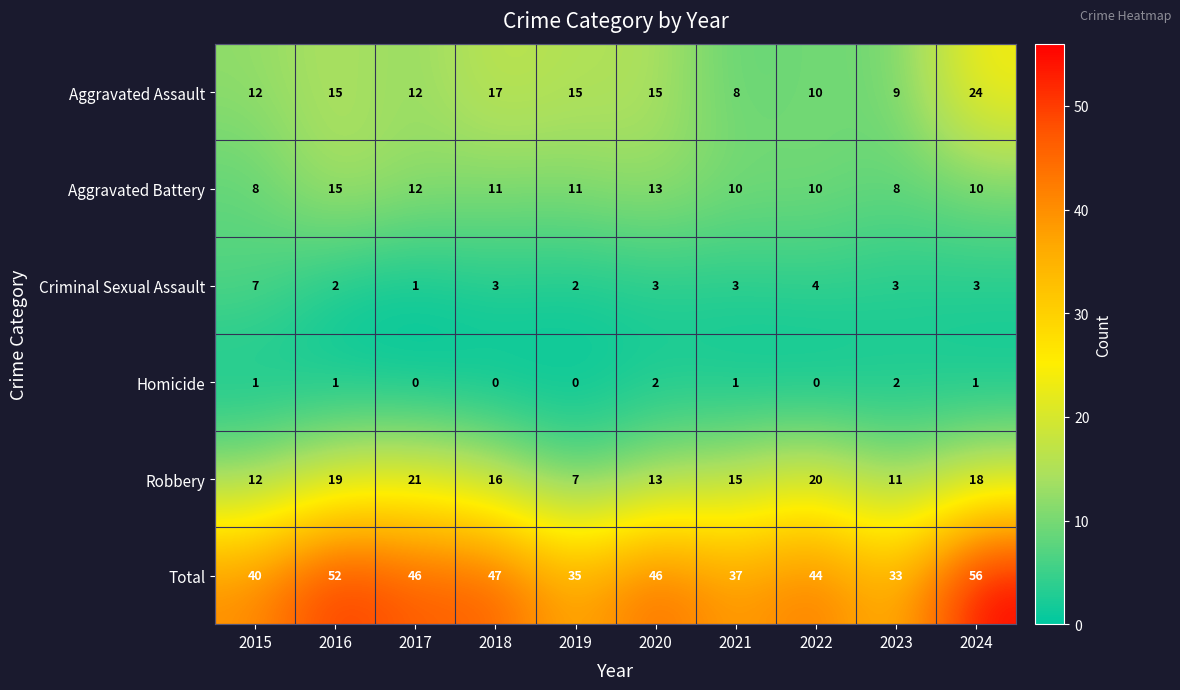

Rank the series at 2021 from highest to lowest value.

Total, Robbery, Aggravated Battery, Aggravated Assault, Criminal Sexual Assault, Homicide